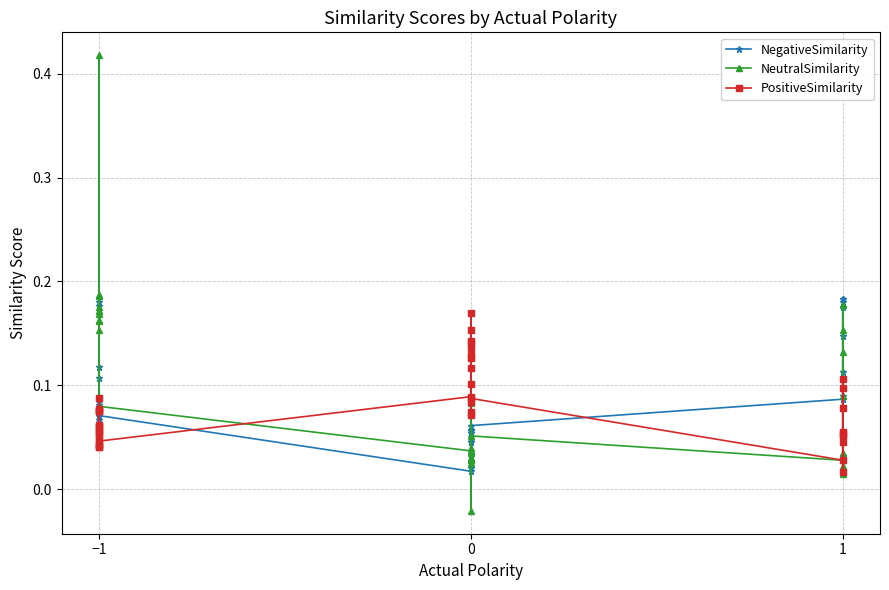

Where is the first local minimum for PositiveSimilarity?

−1